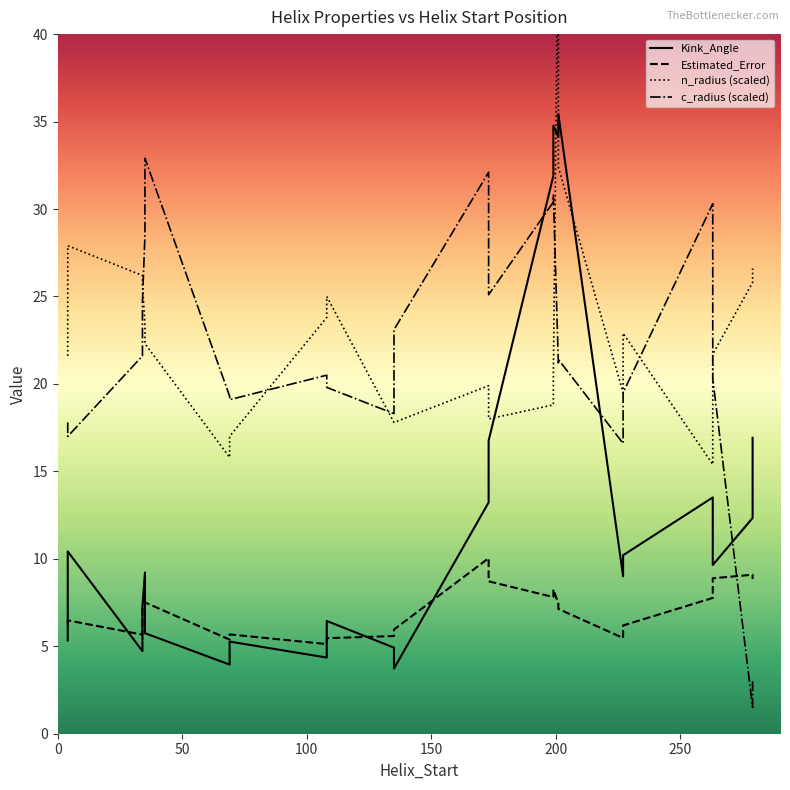

Is the value of Kink_Angle at 20 greater than the value of n_radius (scaled) at 50?

No